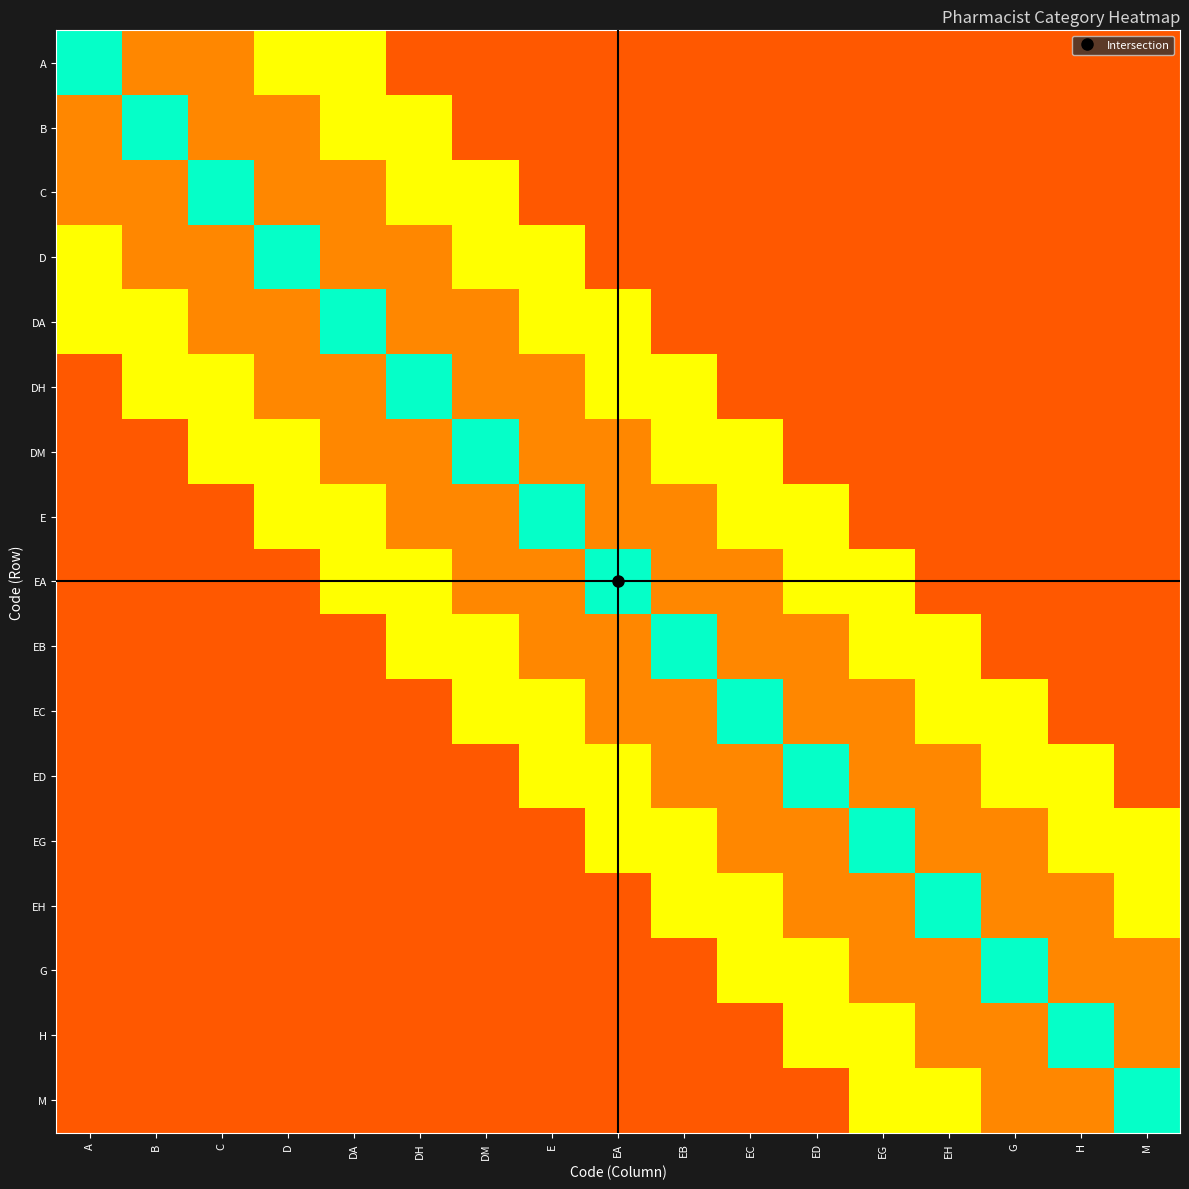

What is the total value across all series at EH?

11.6